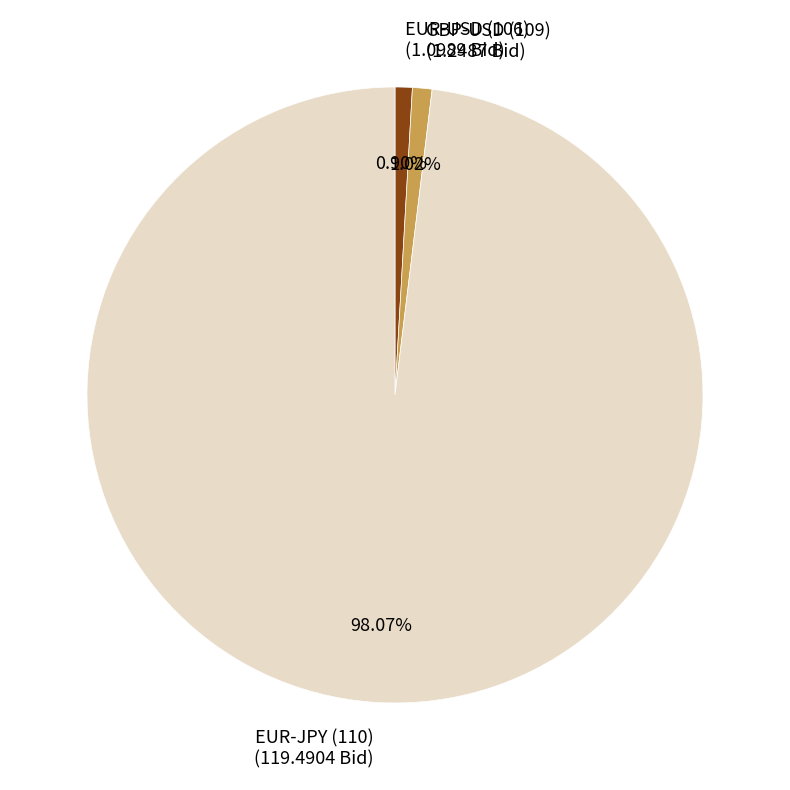

To the nearest percent, what percentage of the pie is GBP-USD (109)?

1%